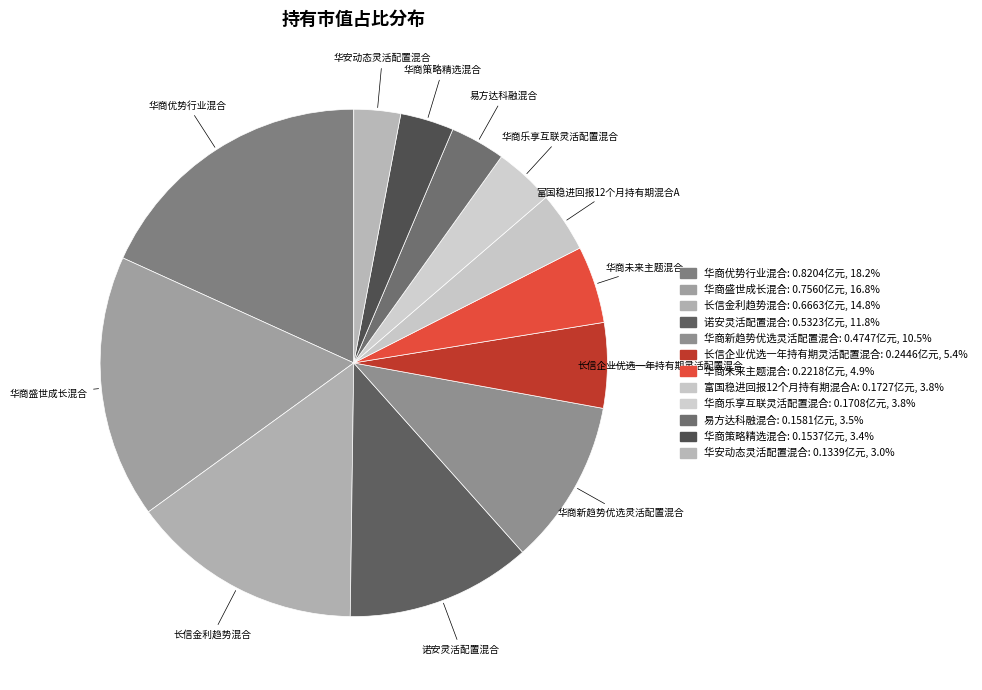

What portion of the pie excludes 长信金利趋势混合?

85.2%